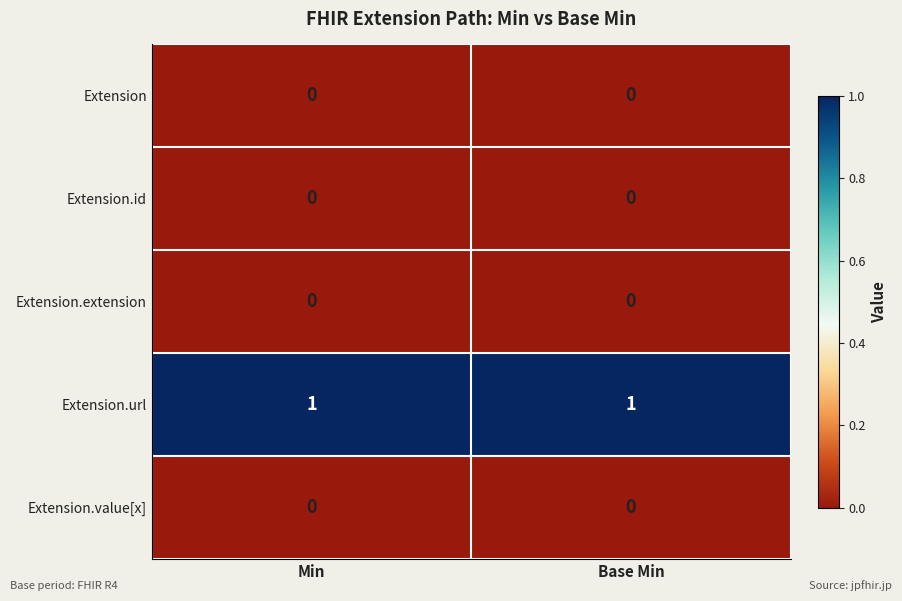

Reading right to left, extract all data points from this chart.

Extension: 0	0
Extension.id: 0	0
Extension.extension: 0	0
Extension.url: 1	1
Extension.value[x]: 0	0